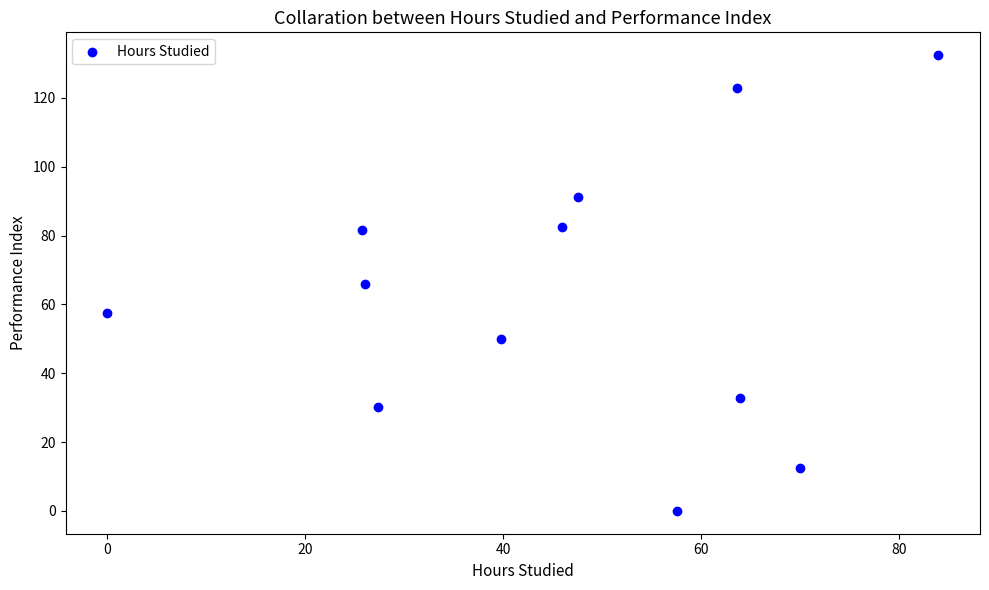

What is the average Y value?

63.3